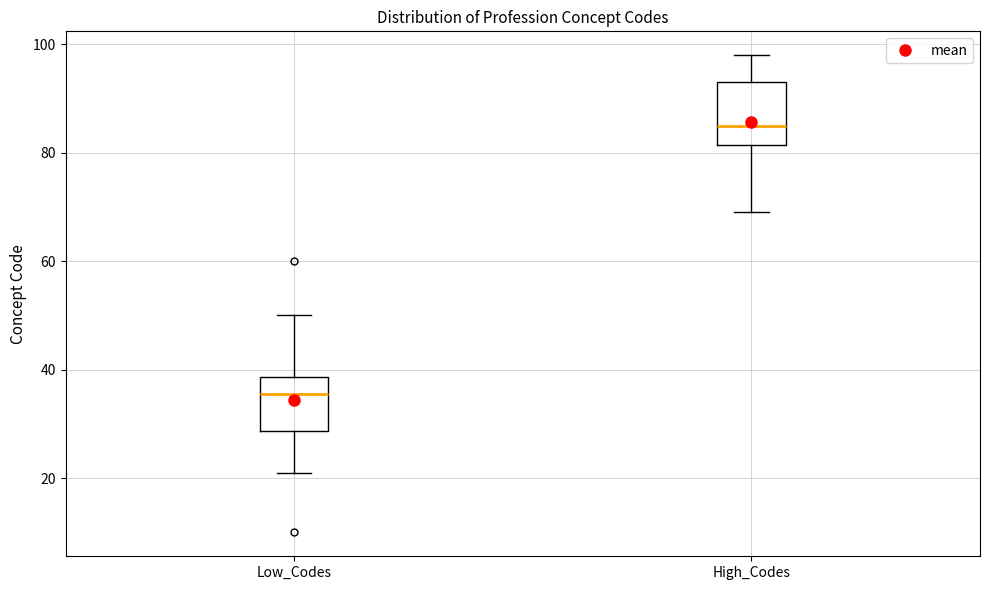

Where does the lower whisker of the box for High_Codes end on the y-axis? The values are not printed on the chart, so give them approximately, as read against the axis.

70